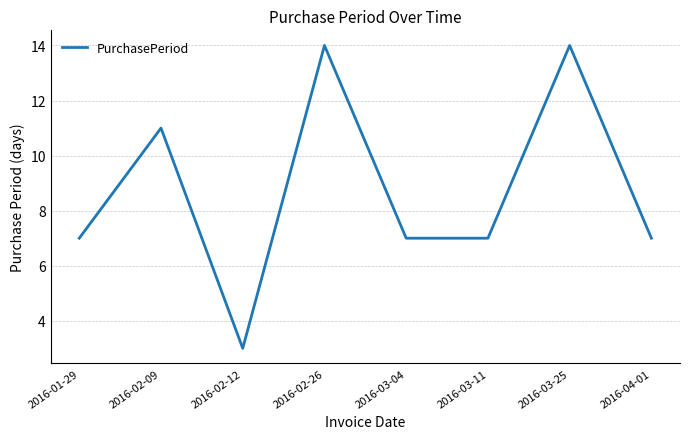

True or false: there are more than 1 points higher than both neighbors.

True